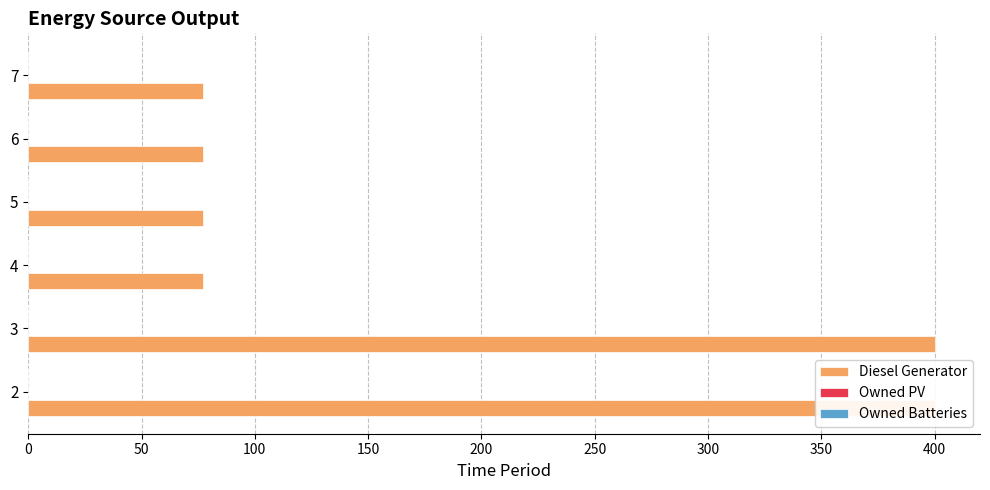

What is the difference between the maximum and minimum values in the Diesel Generator series?

323.0